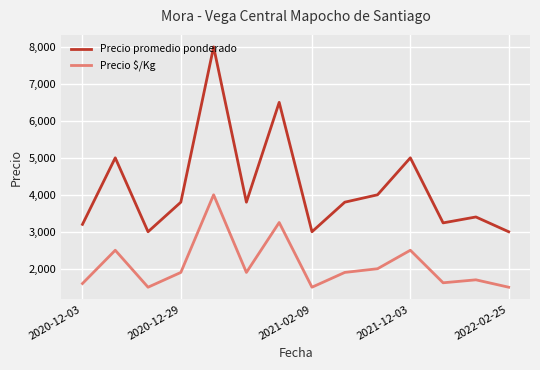

What is the smallest value displayed?

1500